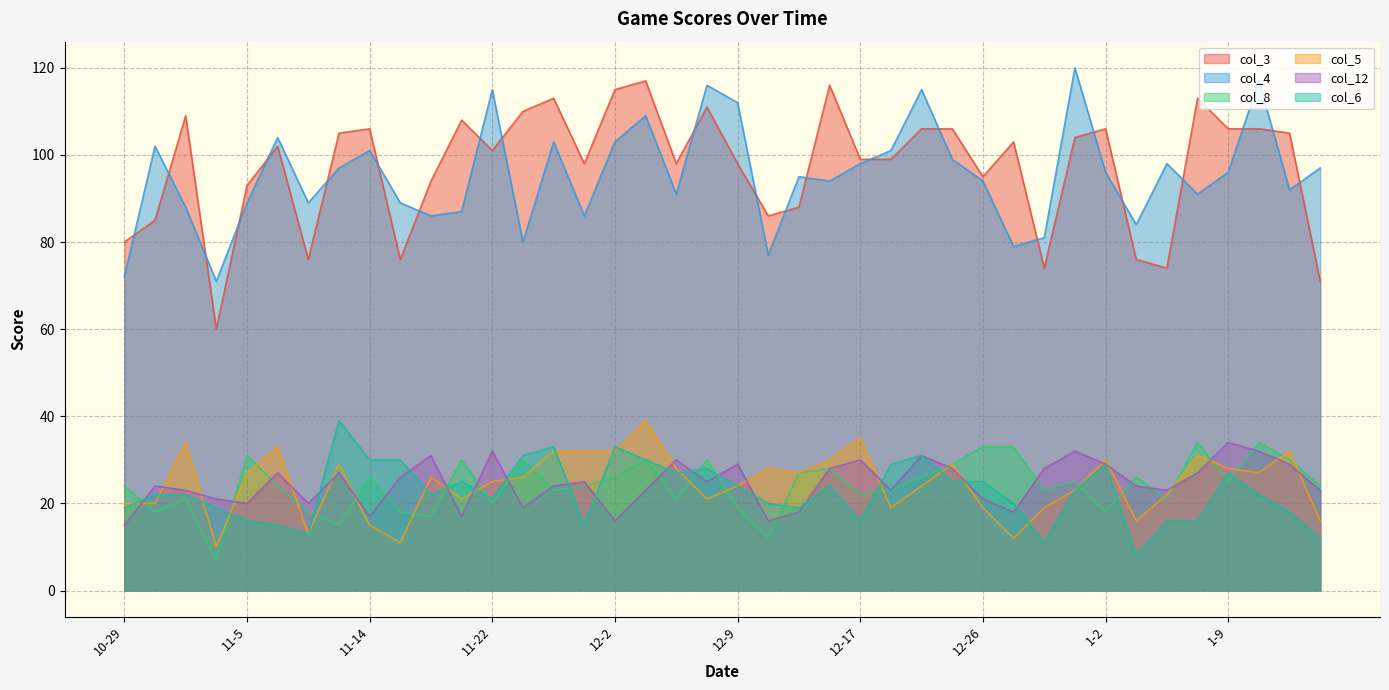

Where does the col_5 series first go above 26?

11-1